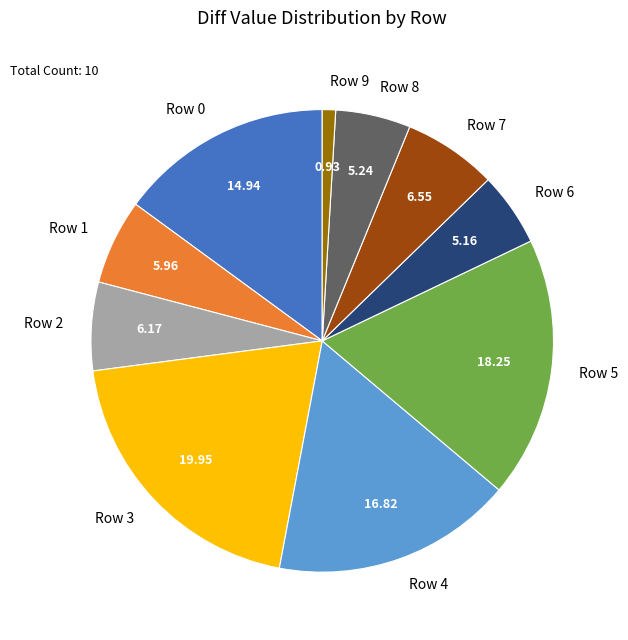

How many slices are in this pie chart?

10